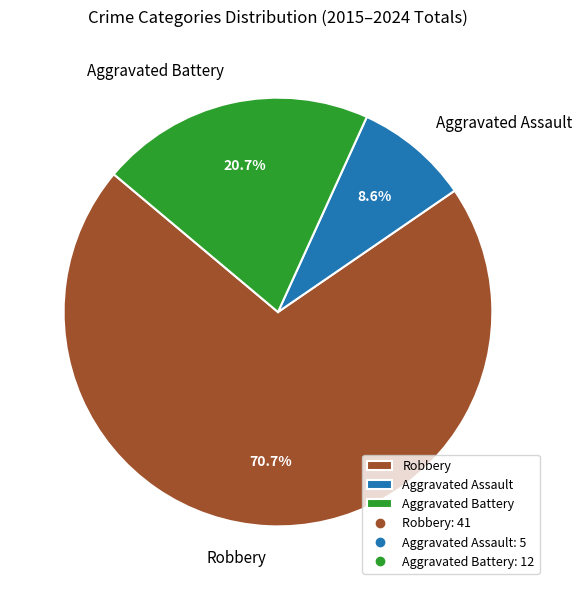

Does Aggravated Assault account for over 50% of the chart?

No